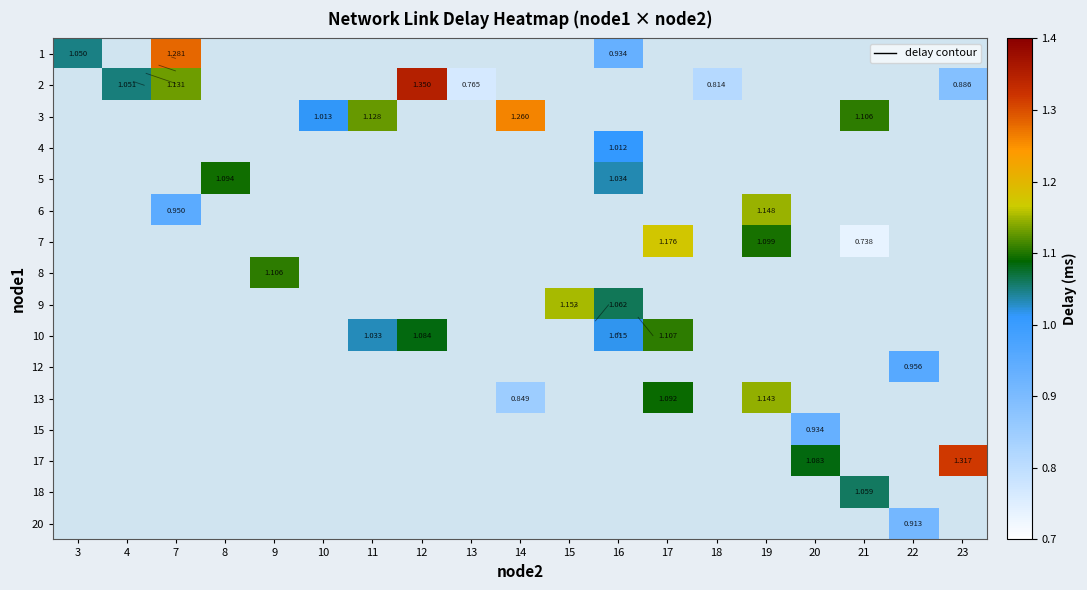

At how many categories does at least one series exceed 1?

16